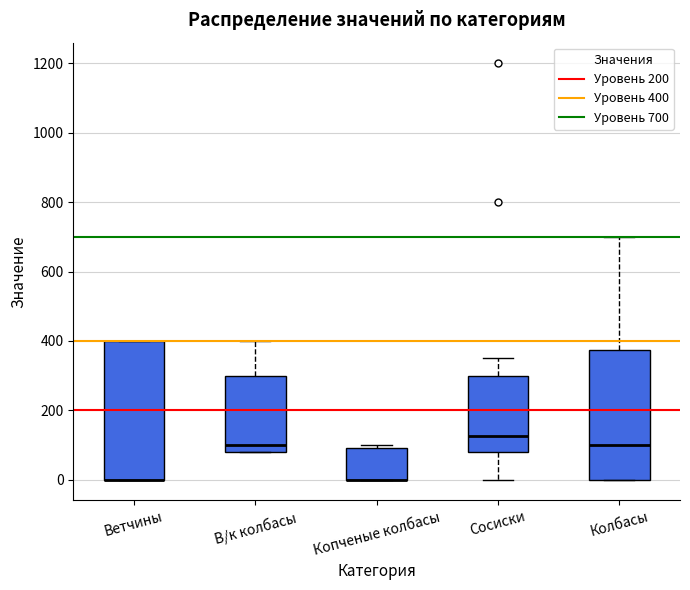

Reading left to right, read every box against the y-axis: the position of its median line, the range the box covers, and the ends of its whiskers. The values are not printed on the chart, so give them approximately, as read against the axis.

Ветчины: median 0 (drawn on the box's lower edge), box 0 to 400, whiskers 0 to 400
В/к колбасы: median 100, box 80 to 300, whiskers 80 to 400
Копченые колбасы: median 0 (drawn on the box's lower edge), box 0 to 100, whiskers 0 to 100 (just above the box's upper edge)
Сосиски: median 120, box 80 to 300, whiskers 0 to 360
Колбасы: median 100, box 0 to 380, whiskers 0 to 700